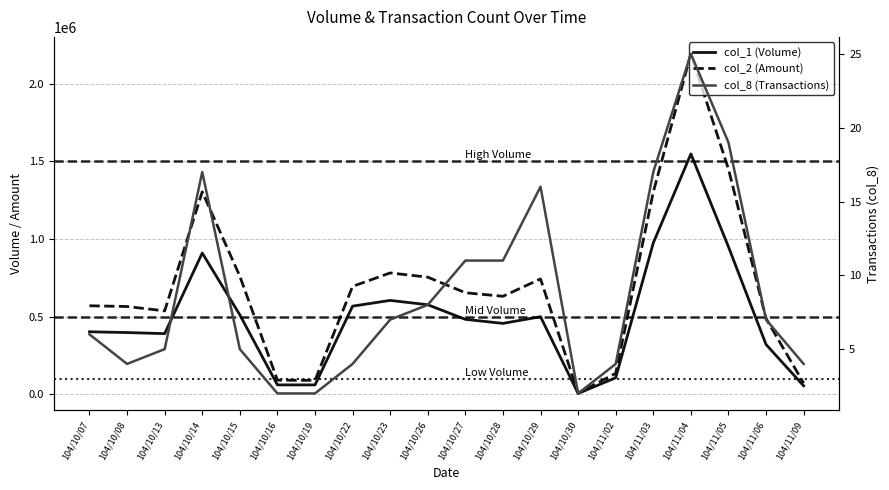

What value does the col_8 (Transactions) series have at 104/11/03, to the nearest 10?

20